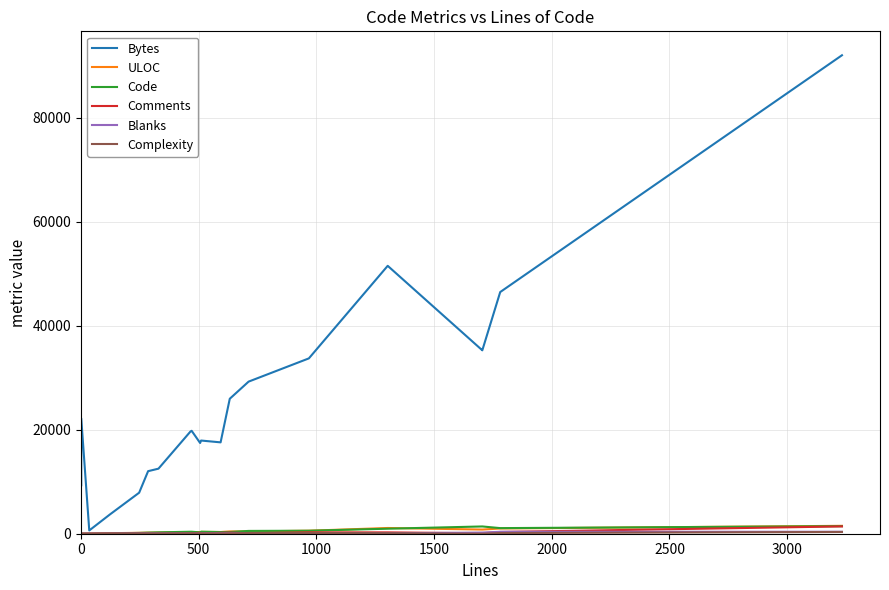

What is the difference between the maximum and minimum values in the Complexity series?

338